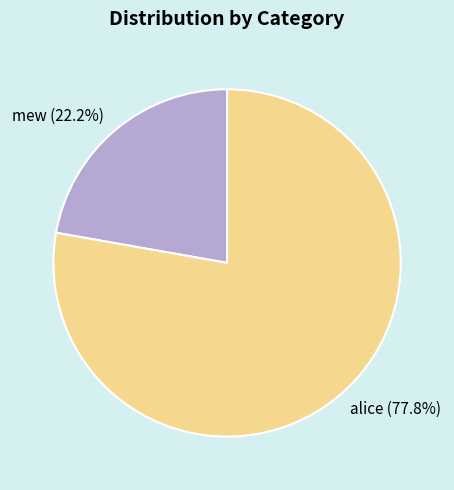

To the nearest percent, what portion does mew represent?

22%